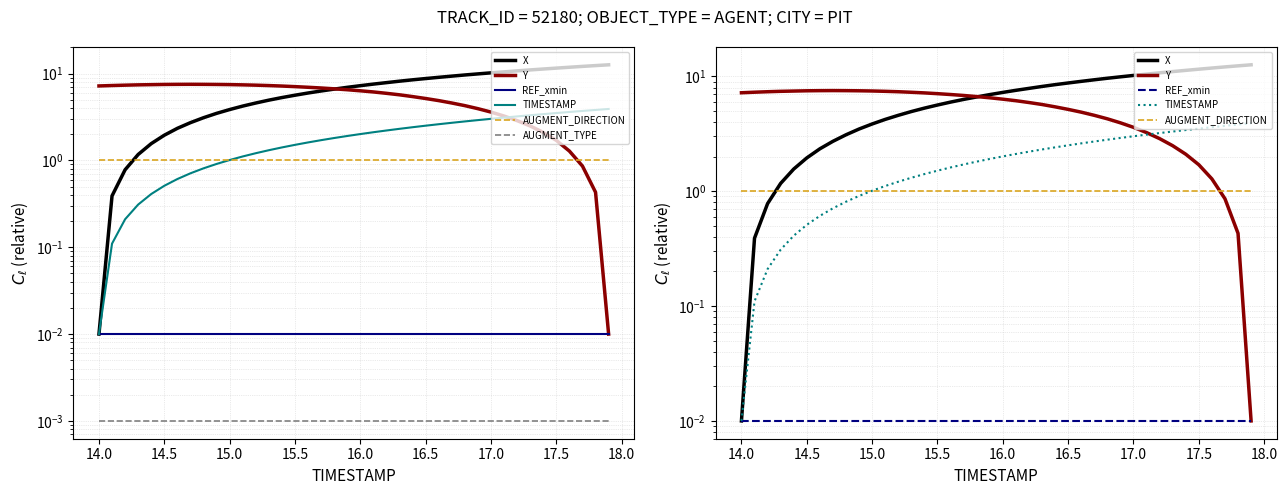

What is the average value of the X series?

6.8